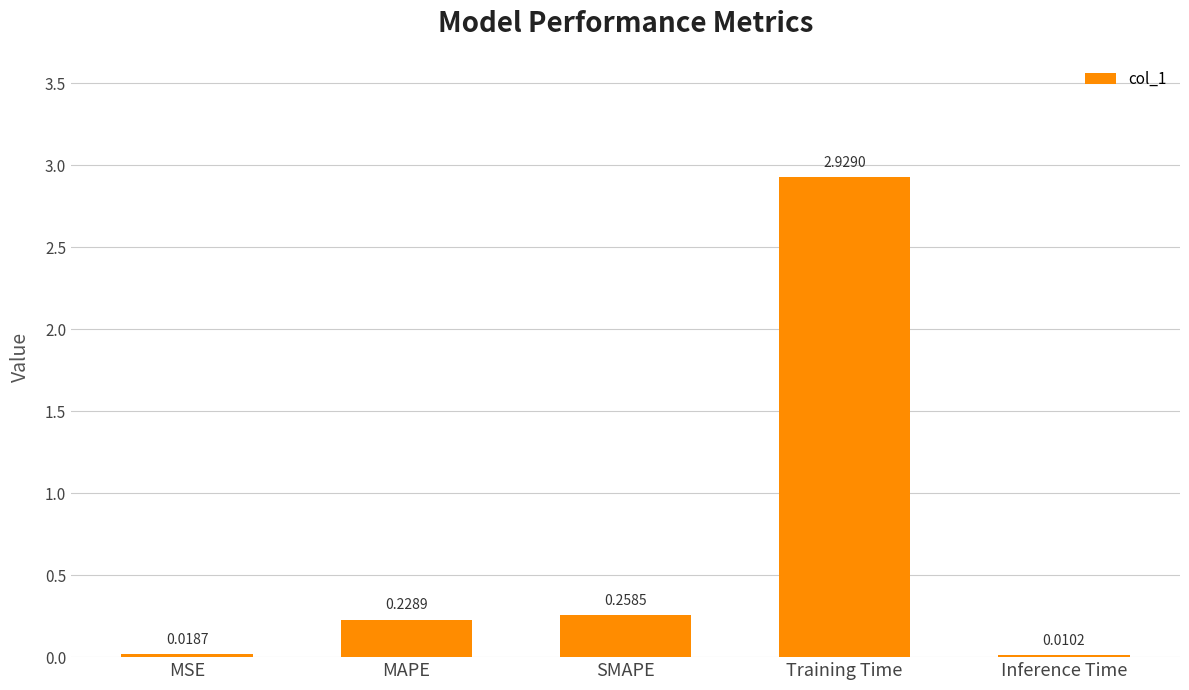

What is the sum of all values?

3.4